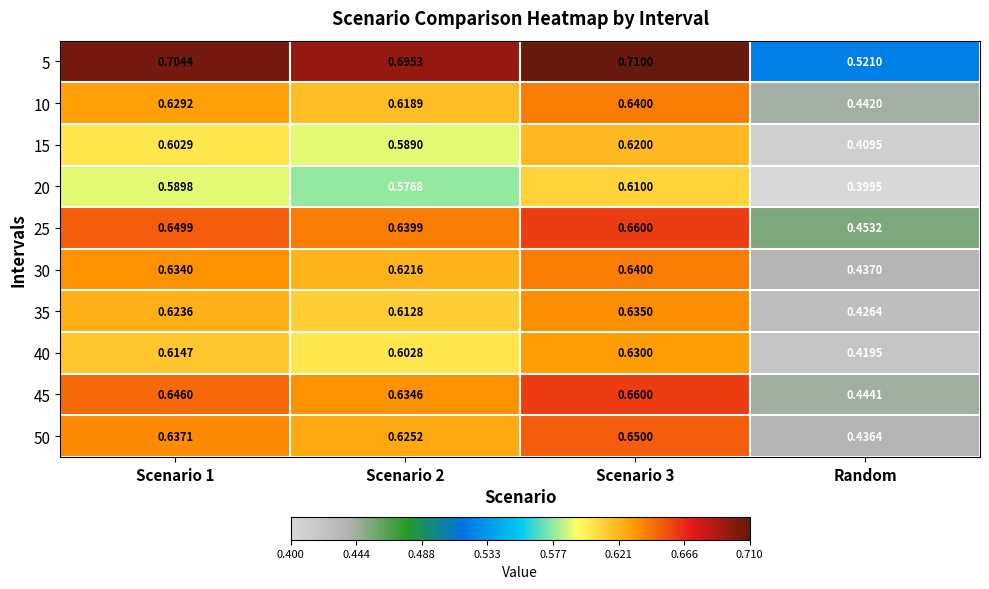

At which label is 25 closest to 0?

Random